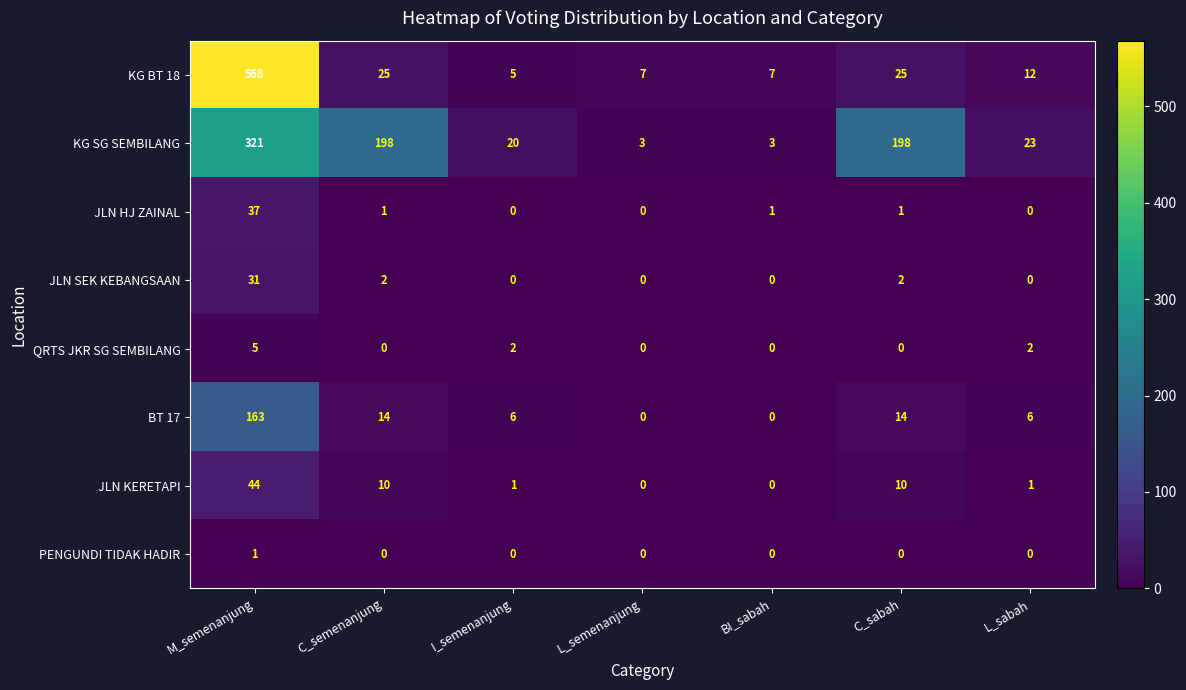

The KG SG SEMBILANG series shows 3 at L_semenanjung. True or false?

True